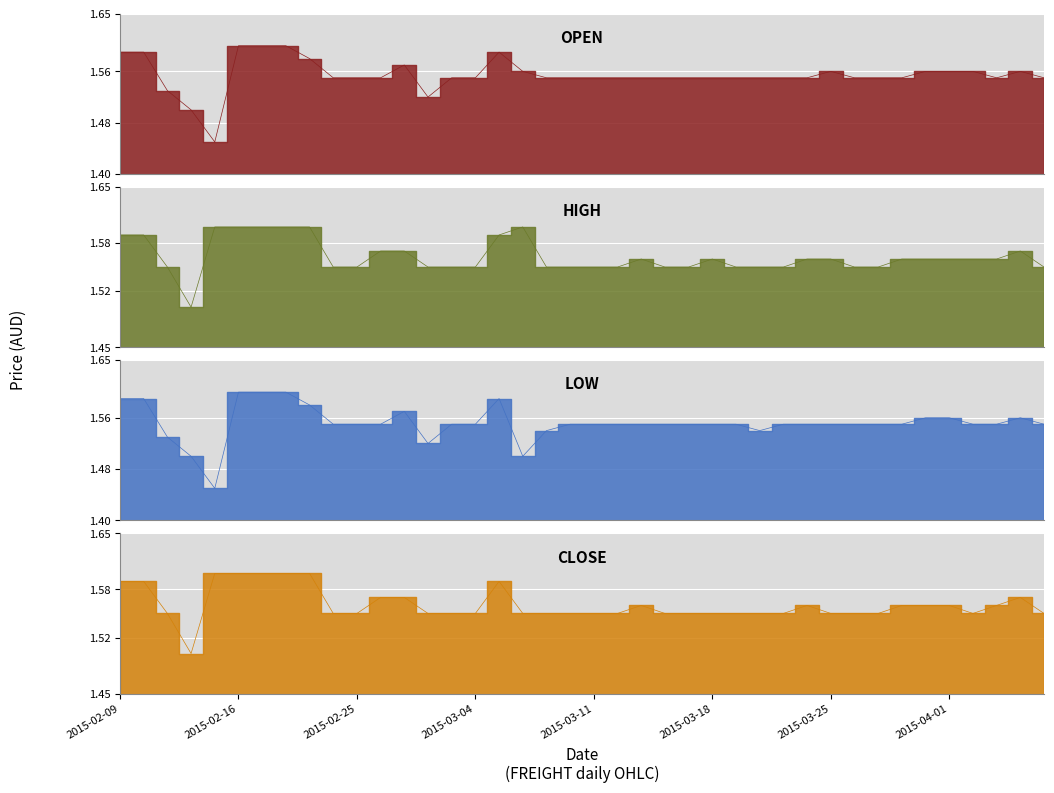

What is the sum of all open values?

62.2